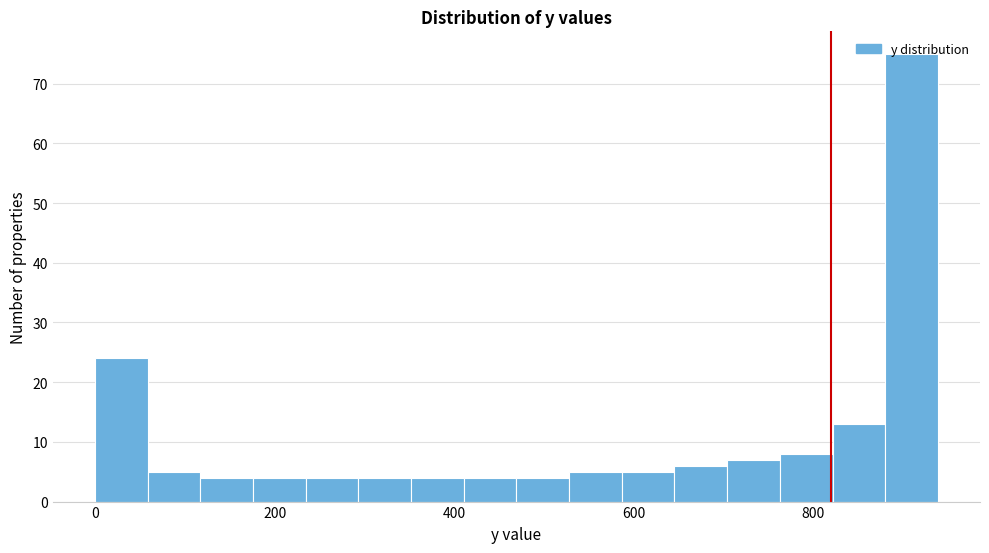

Read against the x-axis, roughly where is the centre of the tallest bar?

900